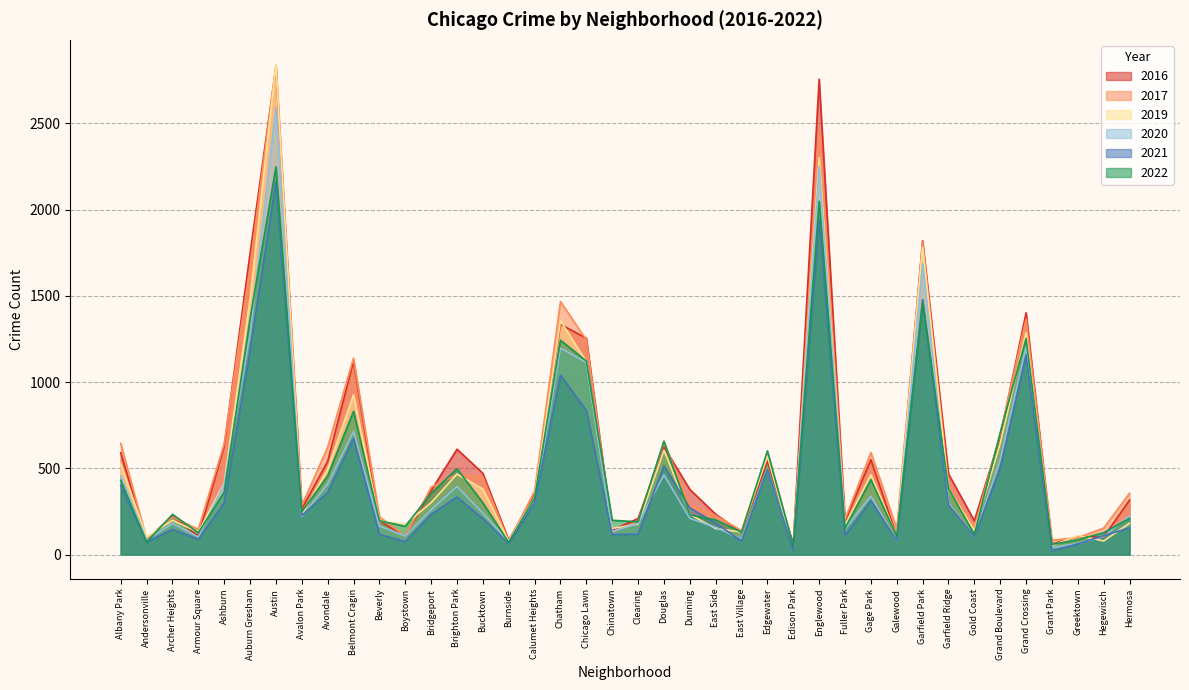

What is the average value of the 2017 series?

597